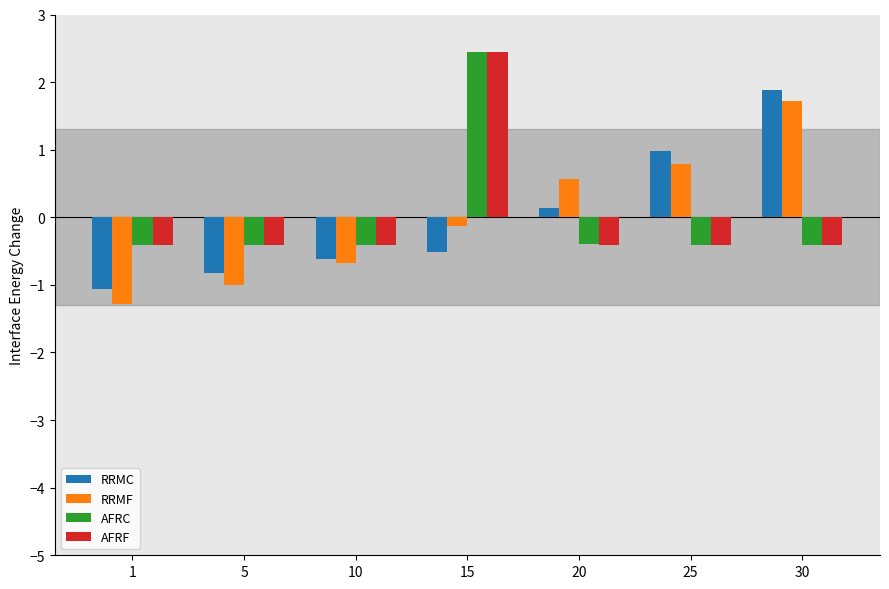

The value of AFRF at 15 is 0.9. True or false?

False